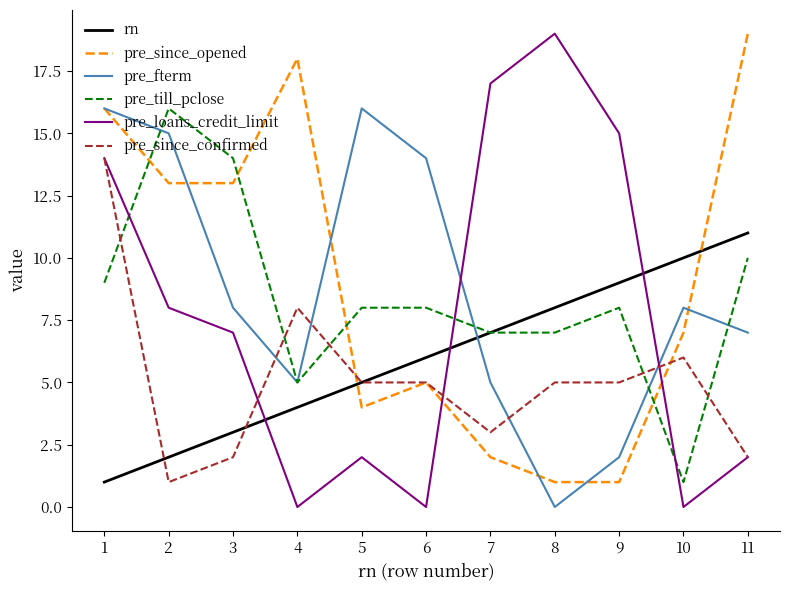

The value of rn at 9 is 9. True or false?

True